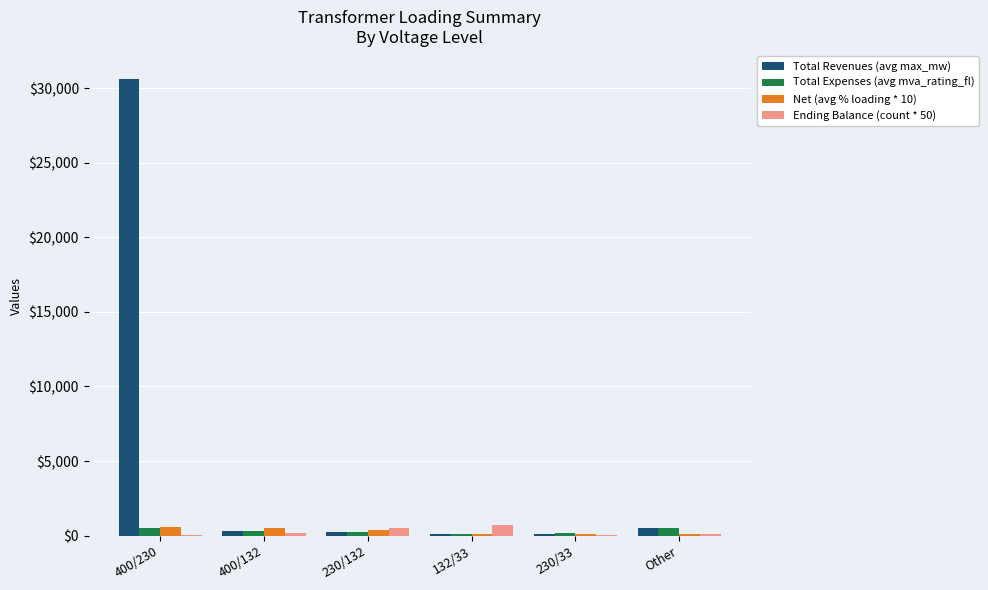

Which series has the largest total across all categories?

Total Revenues (avg max_mw)